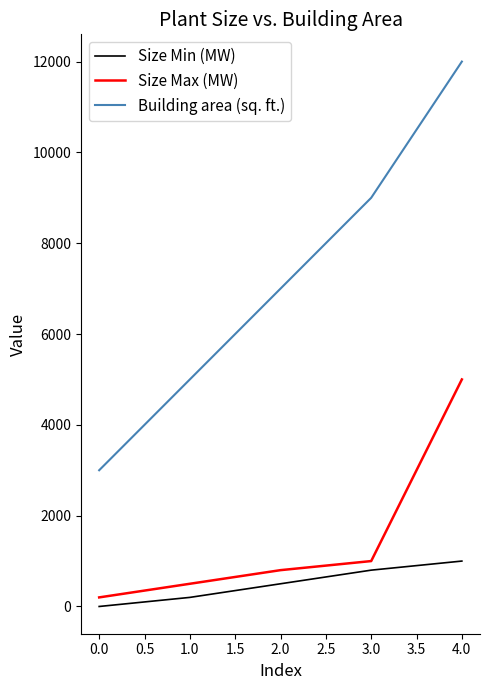

Reading left to right, list all the values displayed in this chart.

Size Min (MW): 0	200	500	800	1000
Size Max (MW): 200	500	800	1000	5000
Building area (sq. ft.): 3000	5000	7000	9000	12000